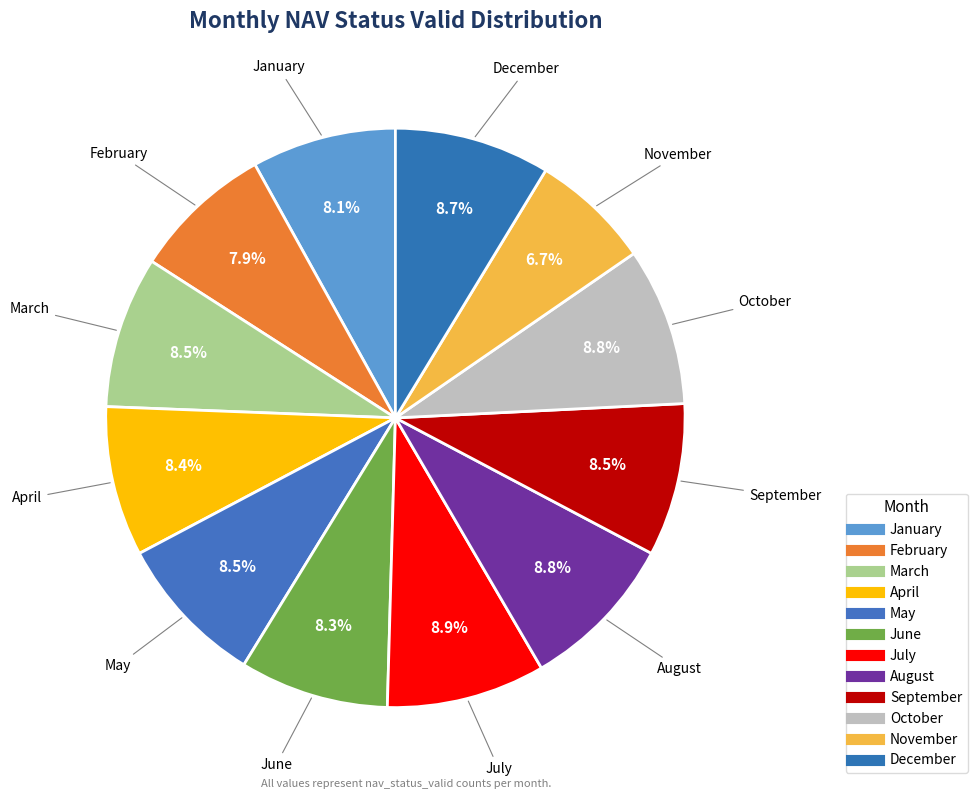

Which has a higher value, January or May?

May